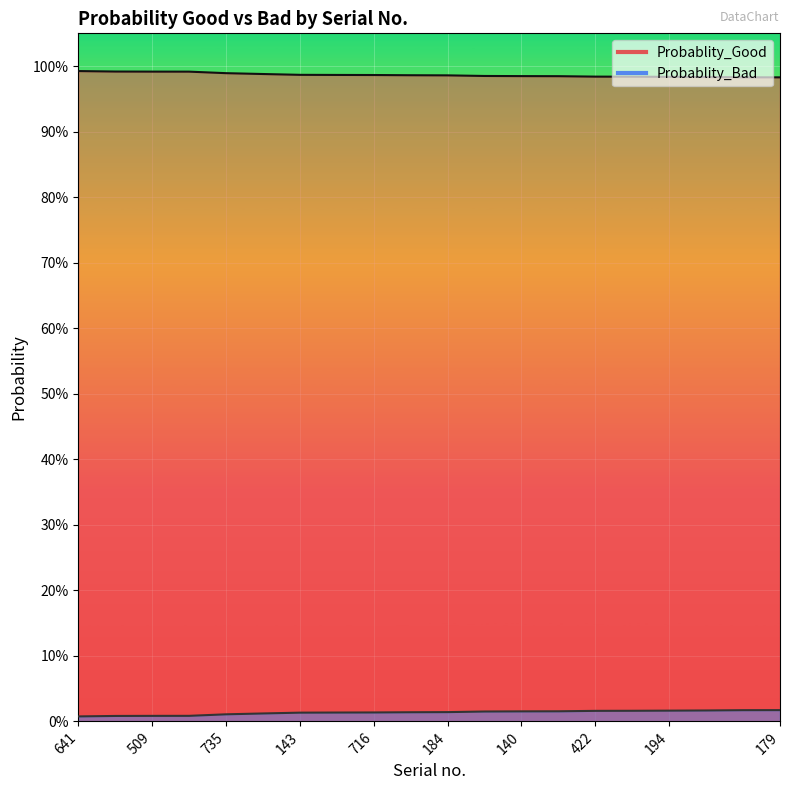

True or false: Probablity_Bad and Probablity_Good intersect in this chart.

False